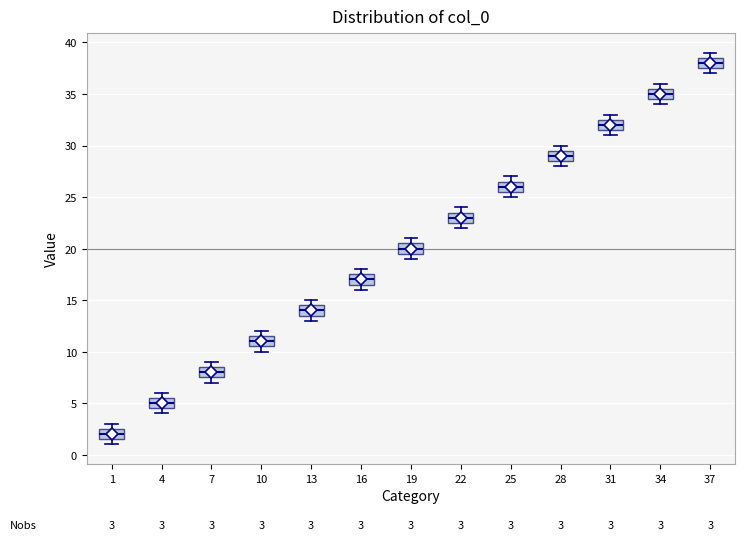

Which box has the lowest median line?

1